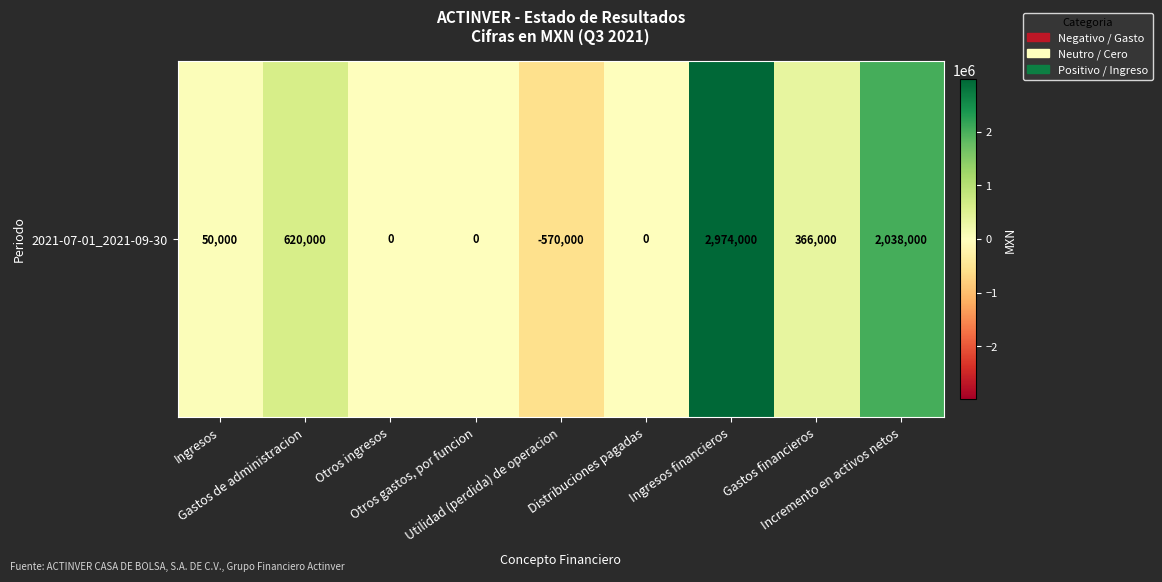

What is the minimum value shown in the chart?

-570000